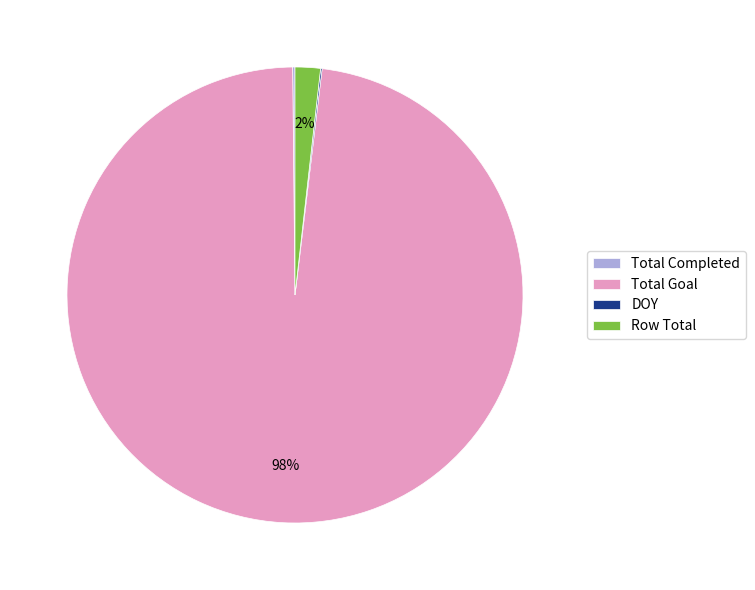

To the nearest percent, what portion does Total Goal represent?

98%